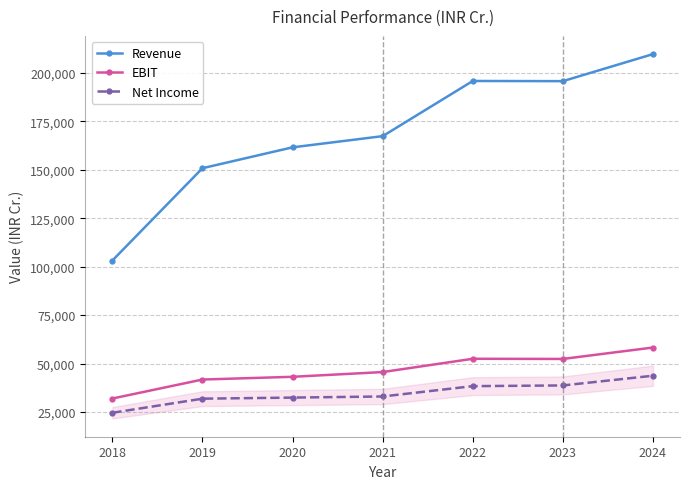

What is the maximum value for EBIT?

58275